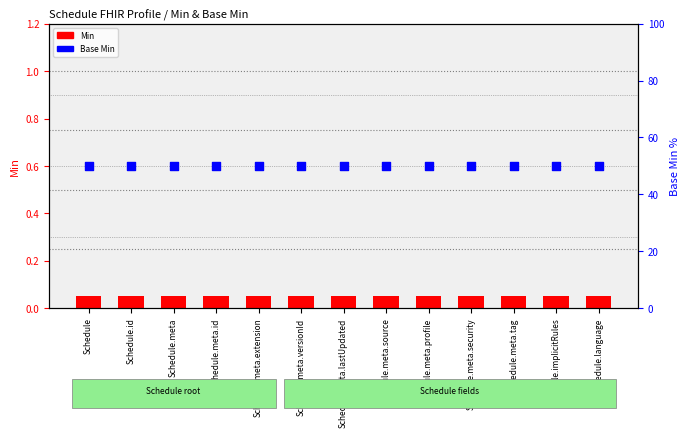

Is the value of Min at Schedule.id greater than the value of Base Min at Schedule.meta.tag?

No